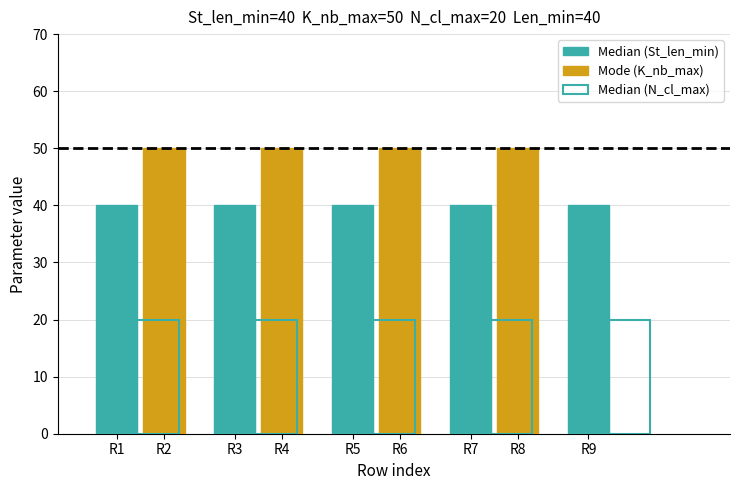

Does the chart contain stacked bars?

No